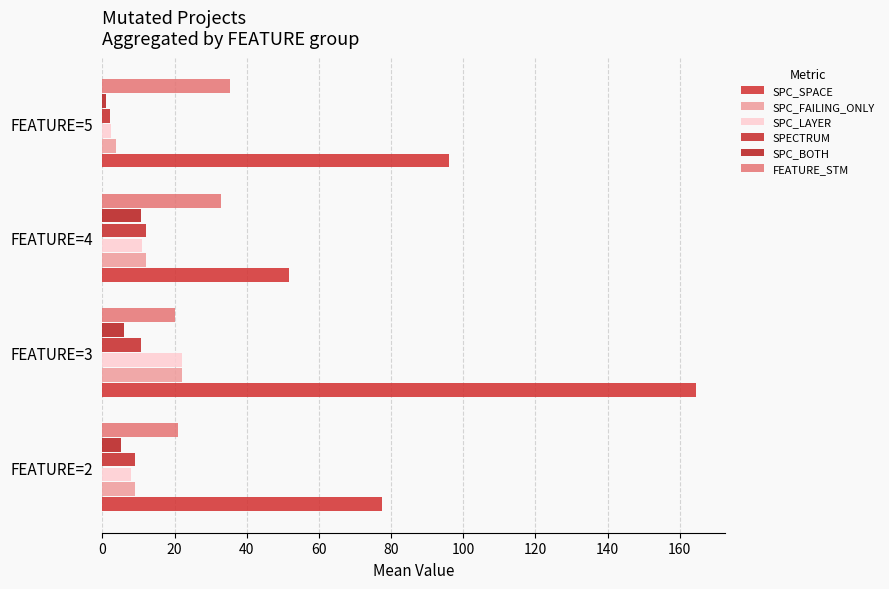

Reading left to right, list all the values displayed in this chart.

SPC_SPACE: 77.5	164.4	51.7	96.0
SPC_FAILING_ONLY: 9.0	22.0	12.0	3.7
SPC_LAYER: 8.0	22.0	11.0	2.3
SPECTRUM: 9.0	10.6	12.0	2.0
SPC_BOTH: 5.2	6.0	10.7	1.0
FEATURE_STM: 21.0	20.0	33.0	35.3